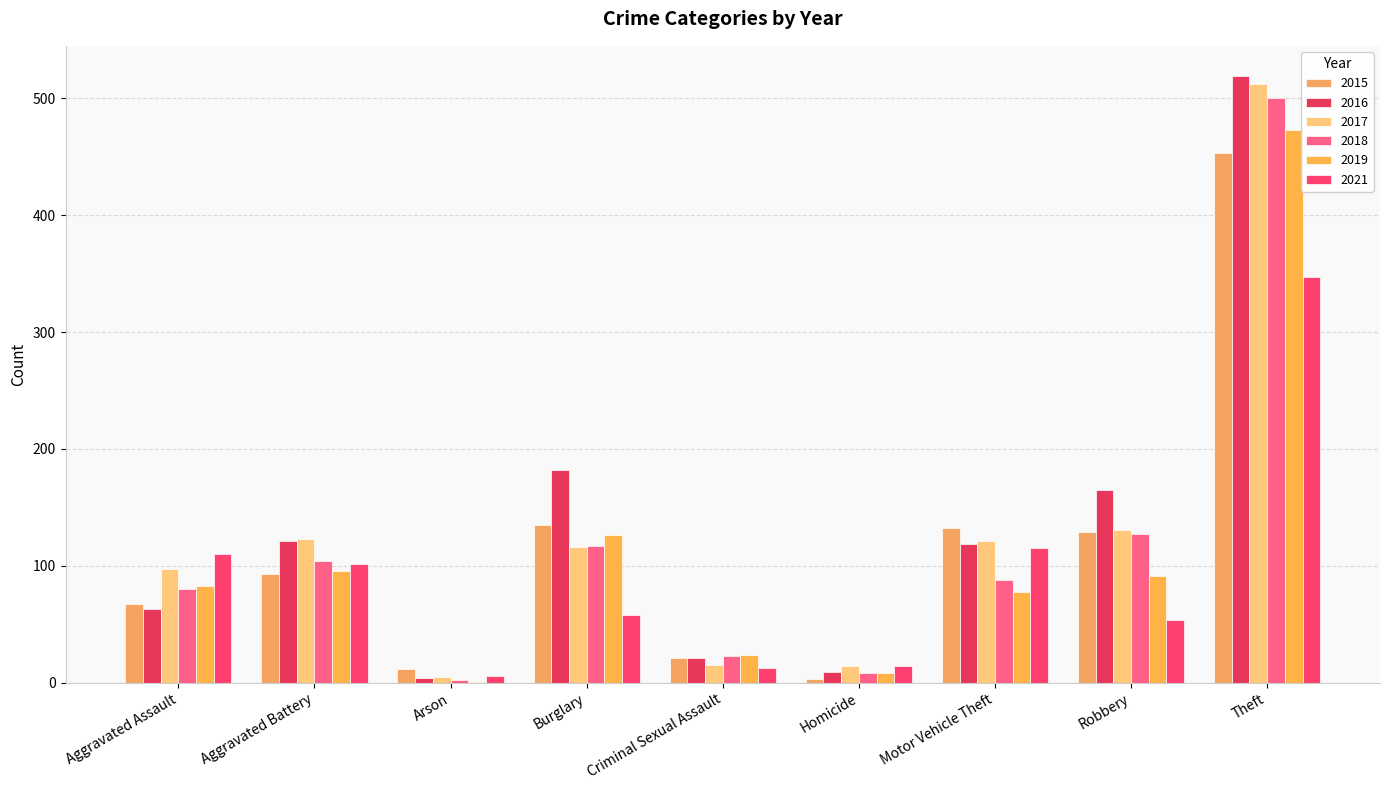

Where is 2015 nearest to the value 228?

Burglary